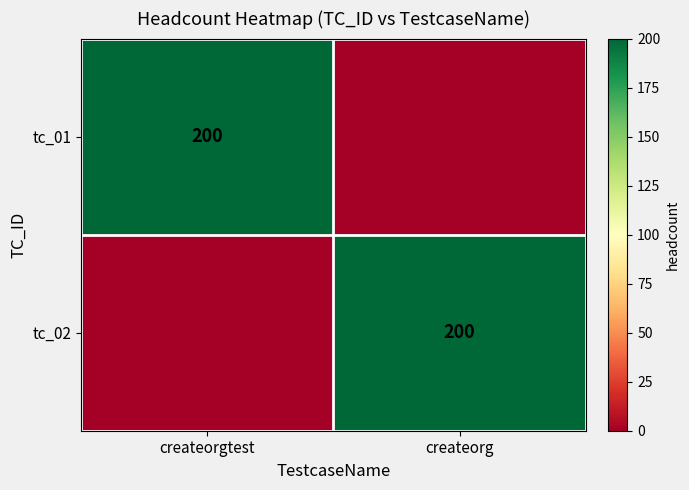

Is it true that tc_01 equals 270 at createorgtest?

False